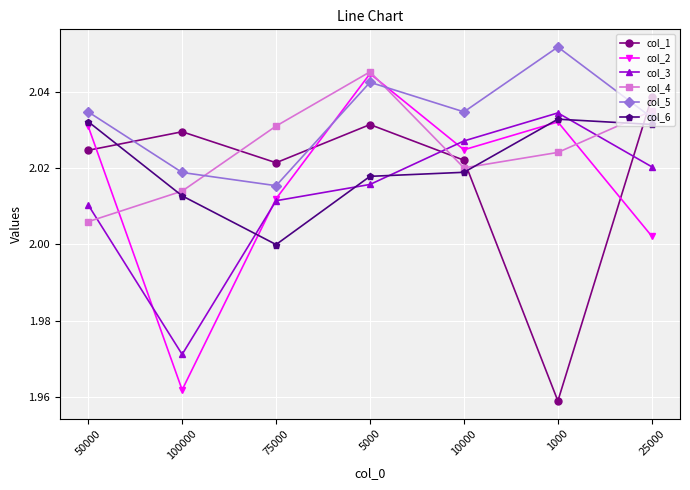

True or false: col_5 has more than 2 points higher than both neighbors.

False